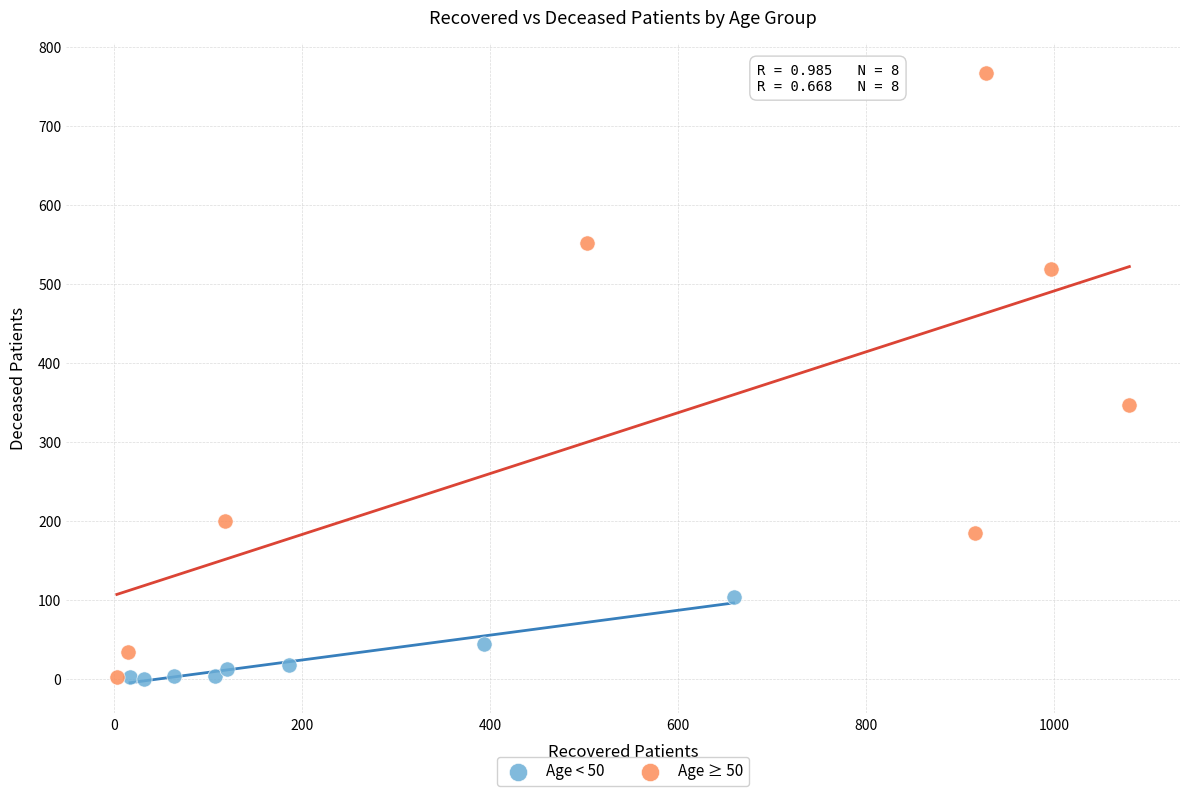

Which series contains the highest Y value?

Age ≥ 50